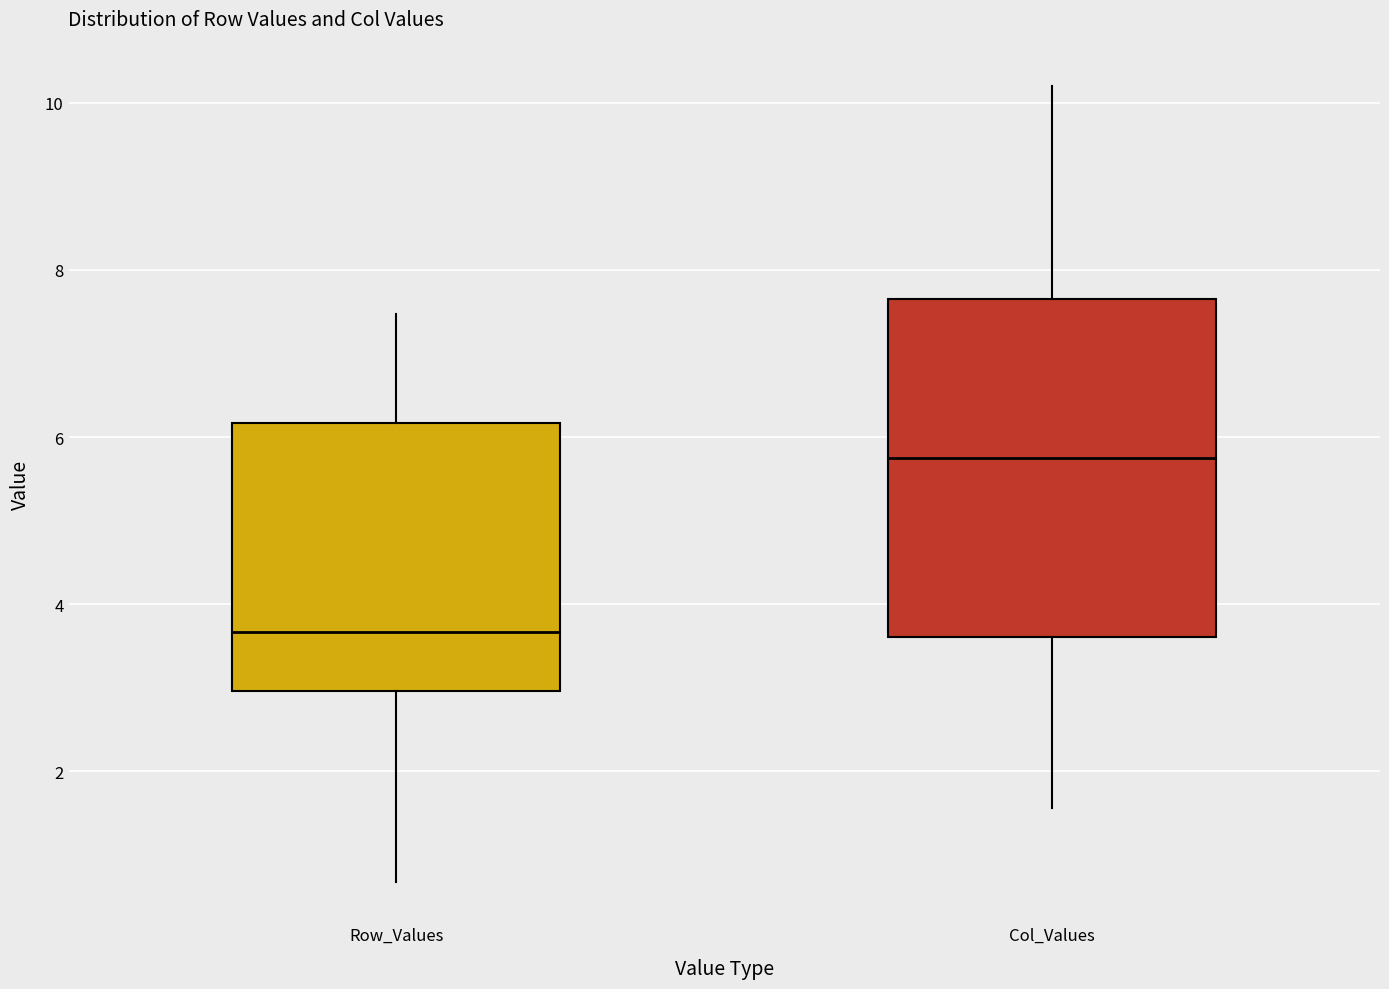

Where does the median line of the box for Row_Values sit on the y-axis? The values are not printed on the chart, so give them approximately, as read against the axis.

3.6